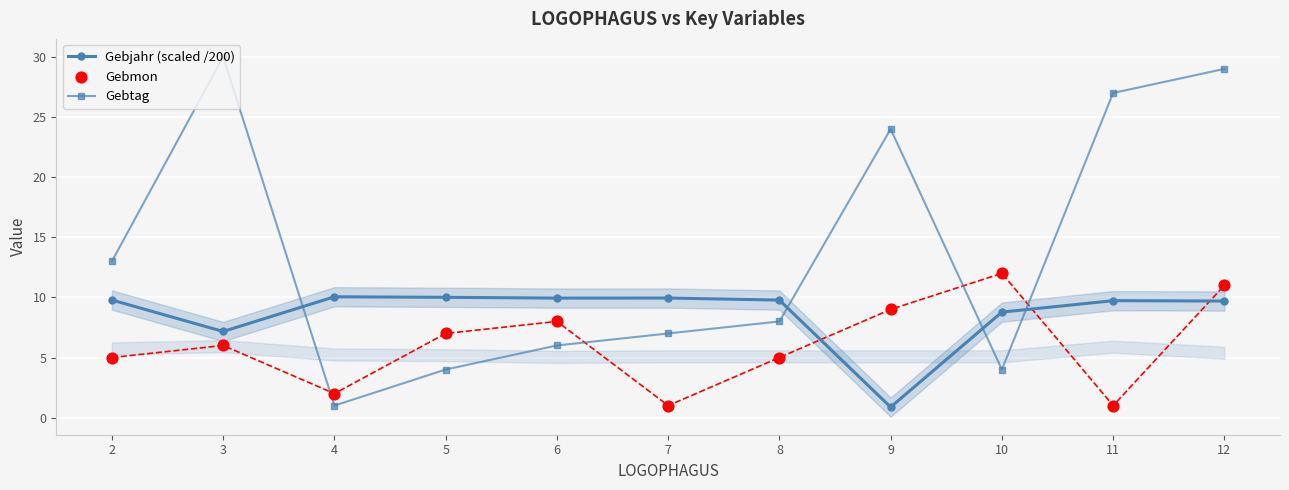

What are all the series names shown in the legend?

Gebjahr (scaled /200), Gebtag, Gebmon